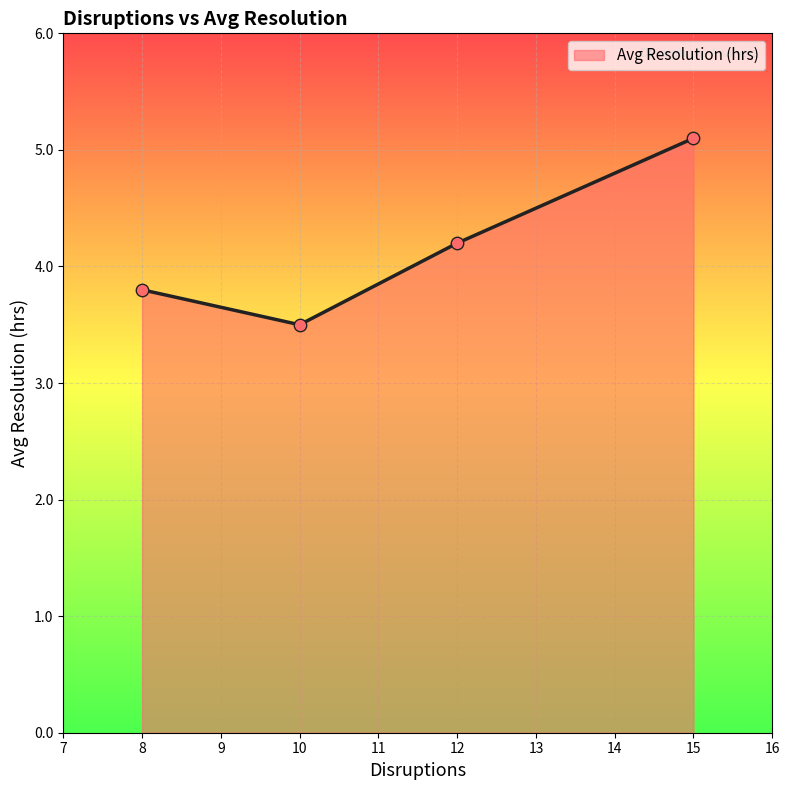

What is the ratio of the value at 10 to the value at 15?

0.7